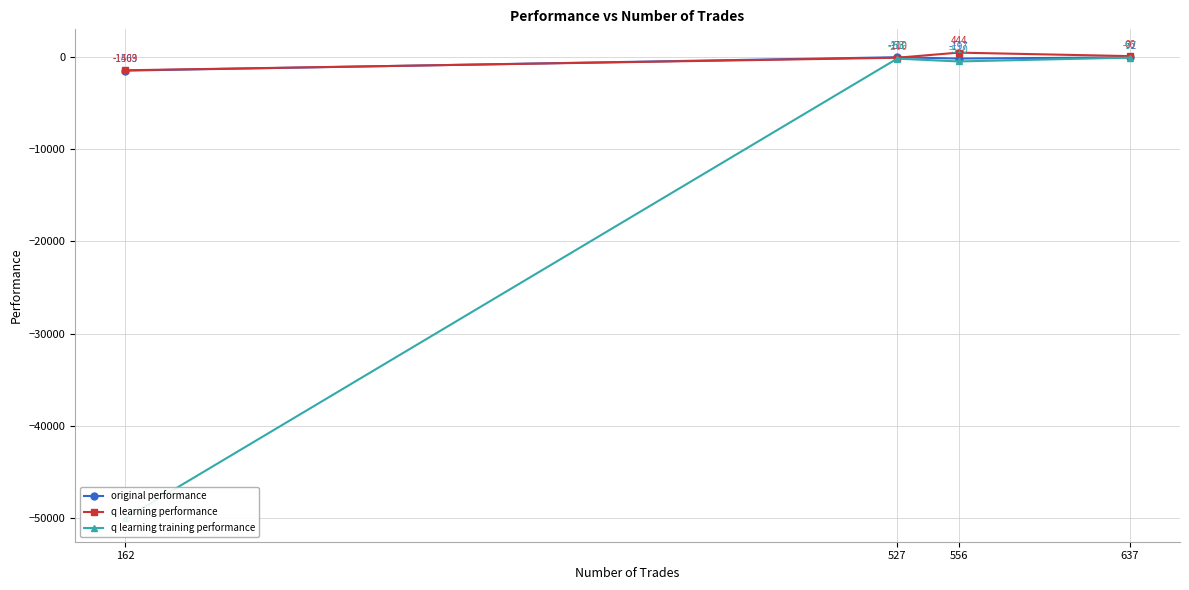

Is the value of original performance at 637 greater than the value of q learning performance at 637?

No